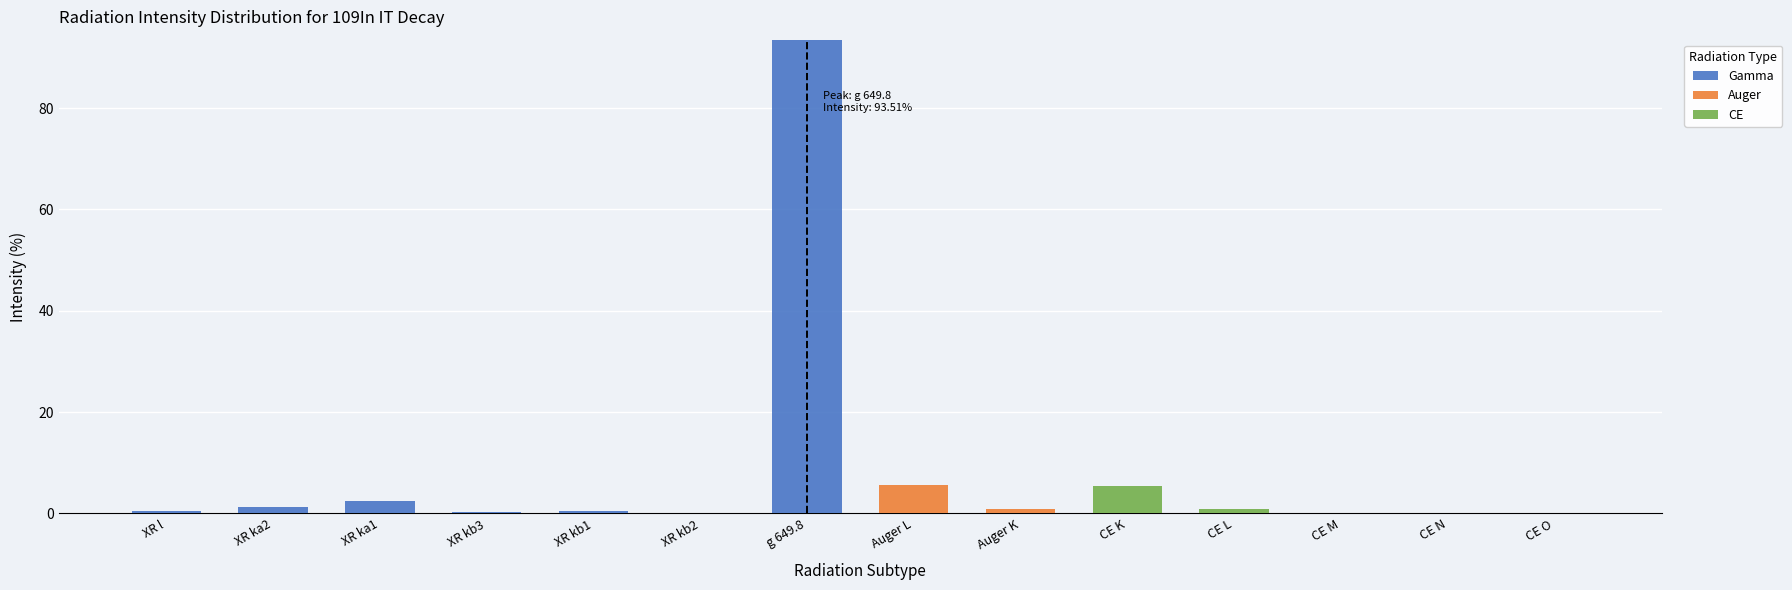

At which label does Gamma reach its peak?

g 649.8